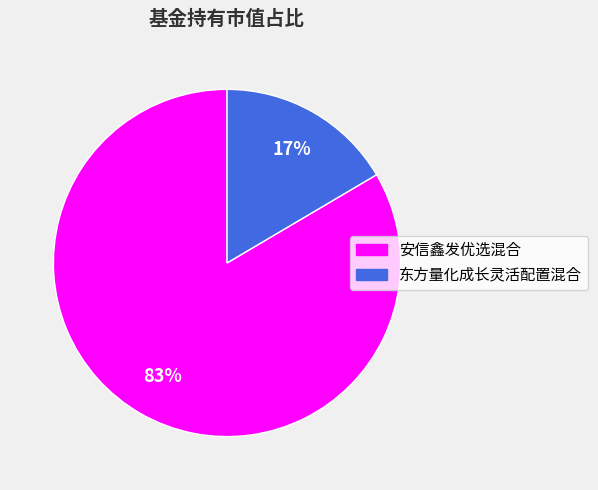

How many segments does this pie chart have?

2